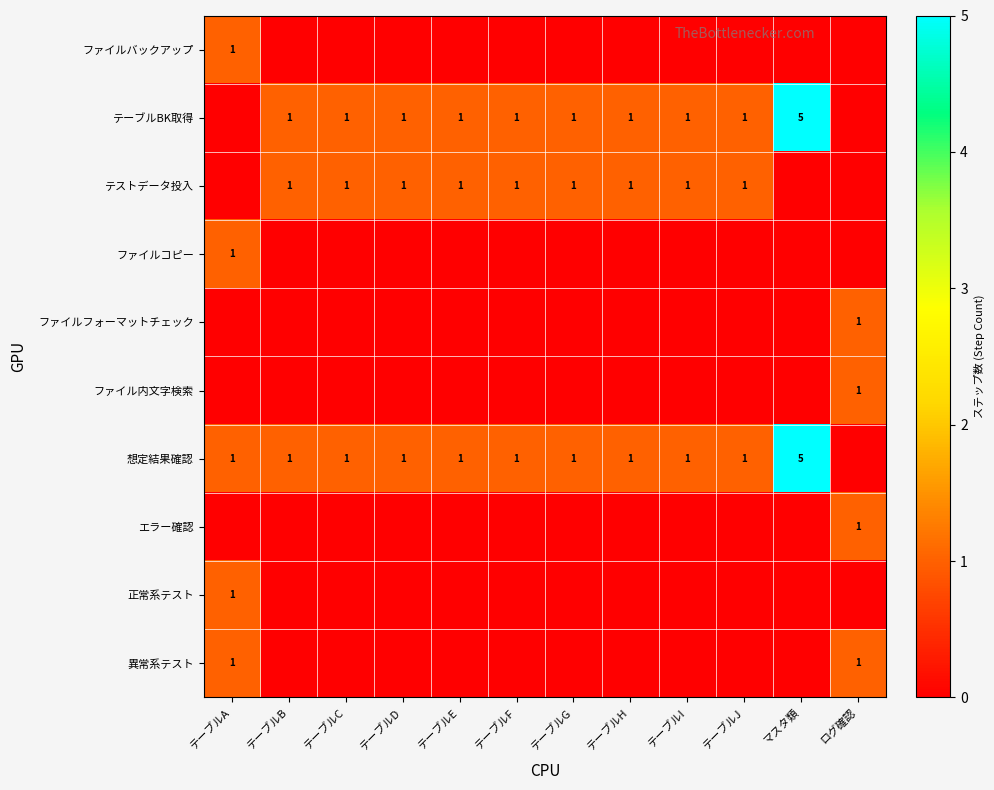

What is the spread (max minus min) of values at テーブルF?

1